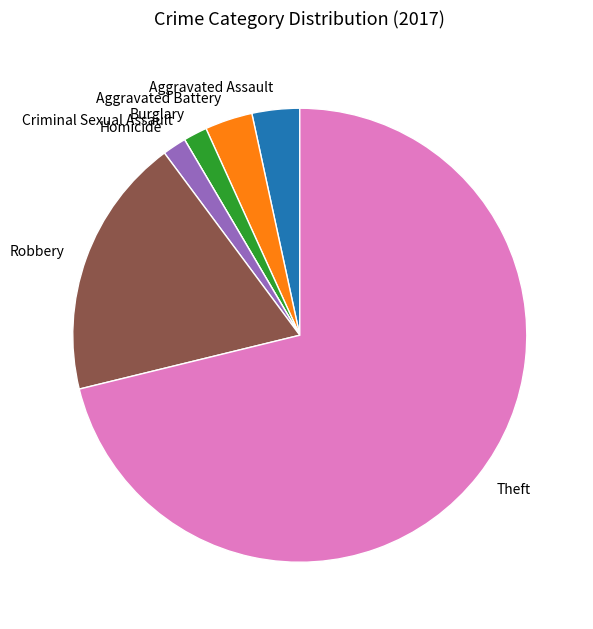

Is Theft the majority of the pie?

Yes